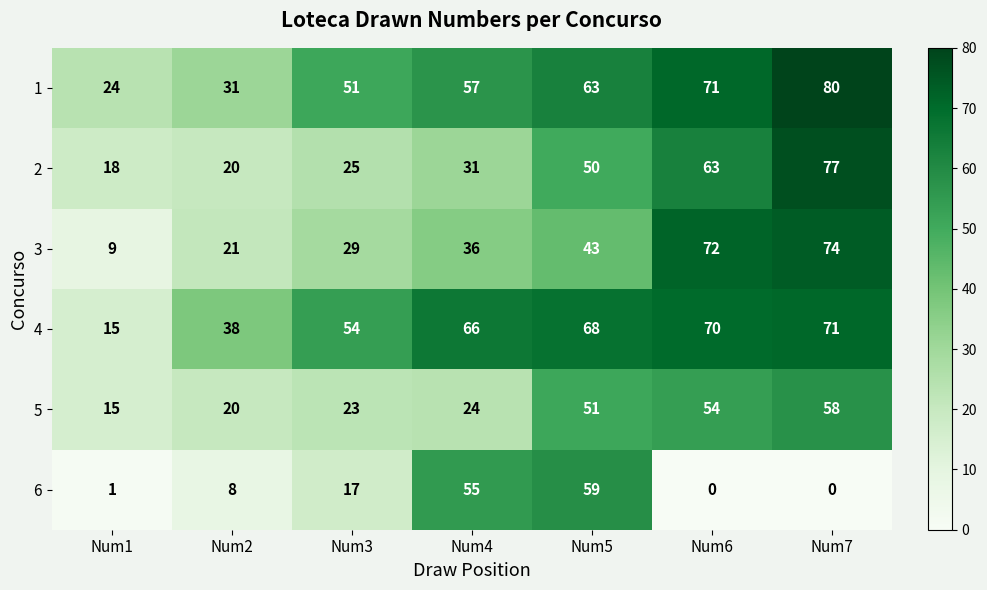

Which category has the highest value across all series?

Num7